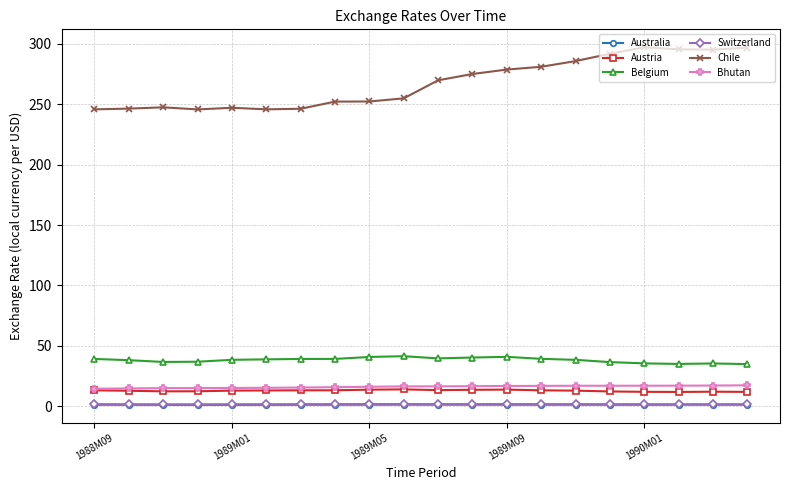

What is the maximum value for Bhutan?

17.3